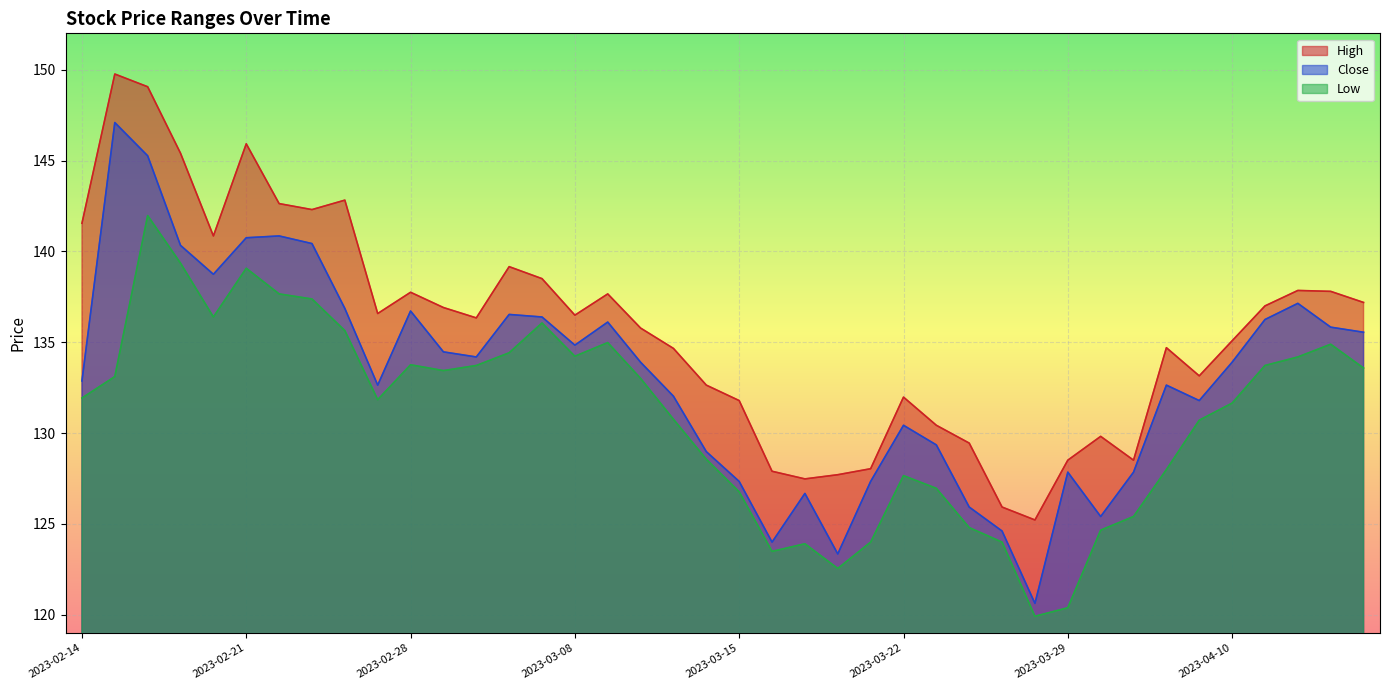

The value of Close at 2023-03-24 is 125.9. True or false?

True